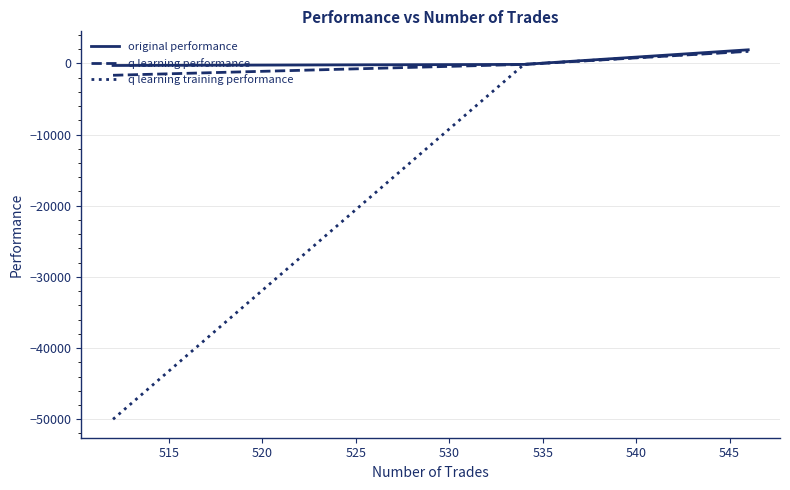

Which series has the largest range (max minus min)?

q learning training performance